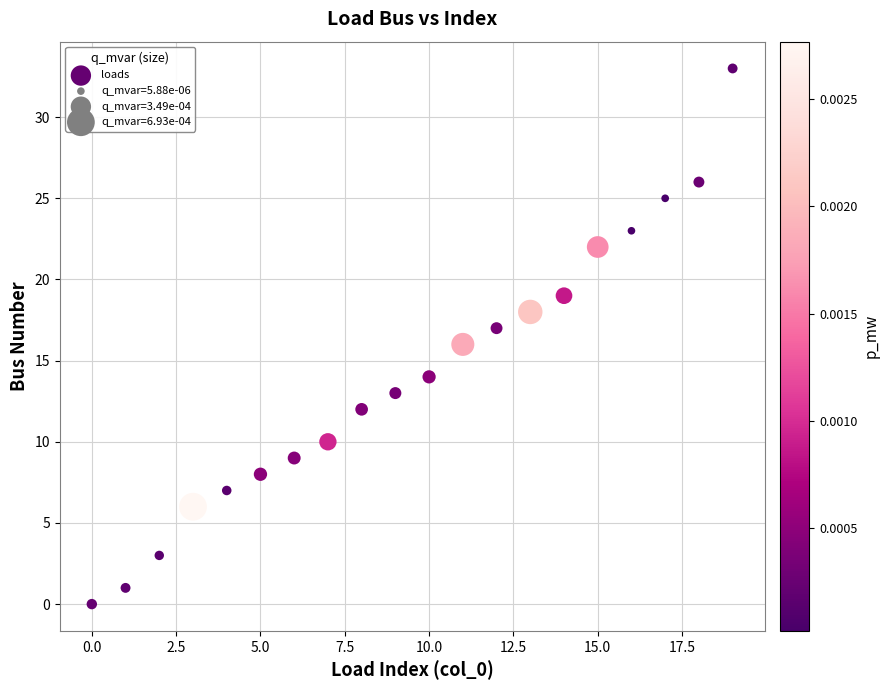

What is the range of Y values (max minus min)?

33